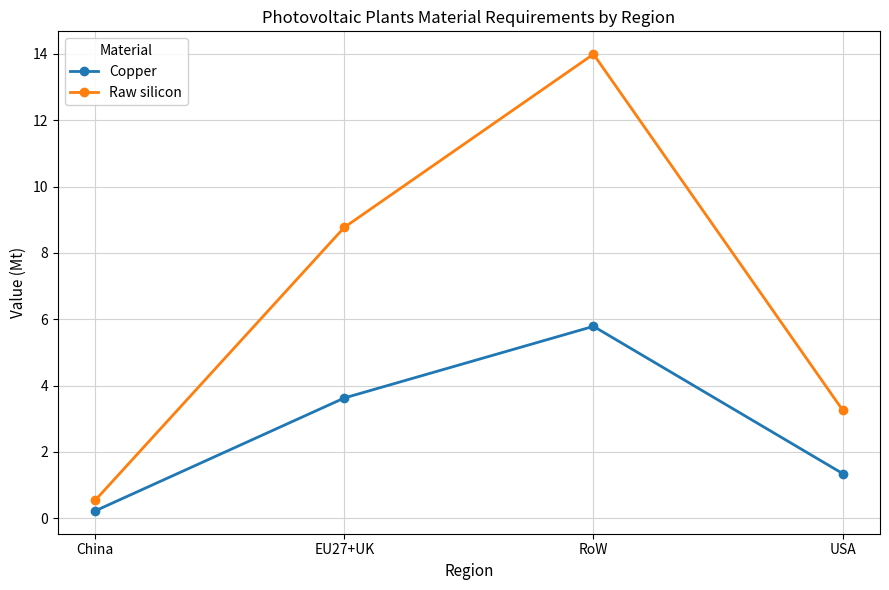

Does the chart display data point markers on the line(s)?

Yes